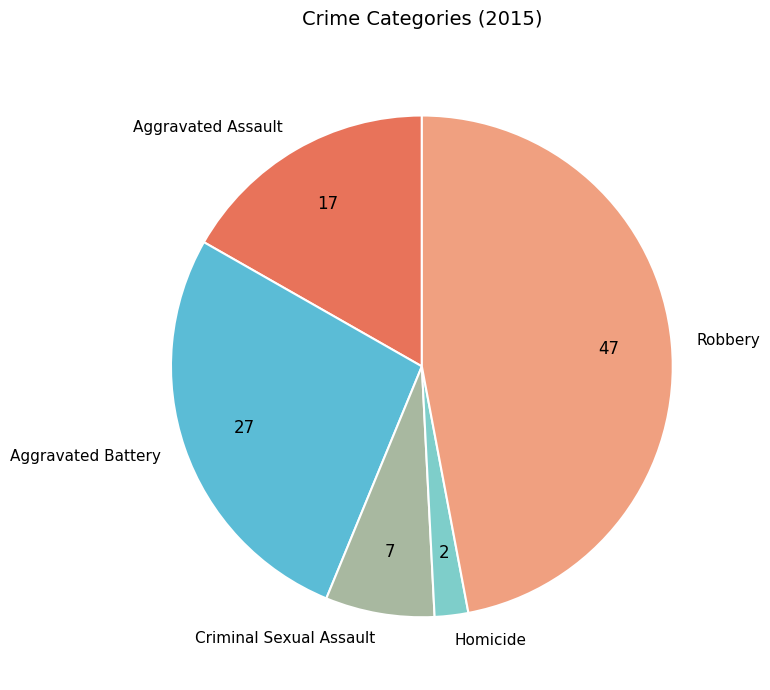

Which category has the biggest portion of the pie?

Robbery